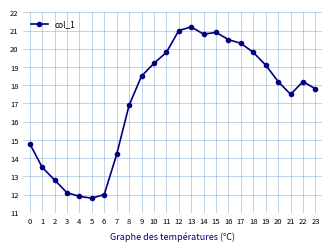

What is the value of the 14th point from the left?

21.2